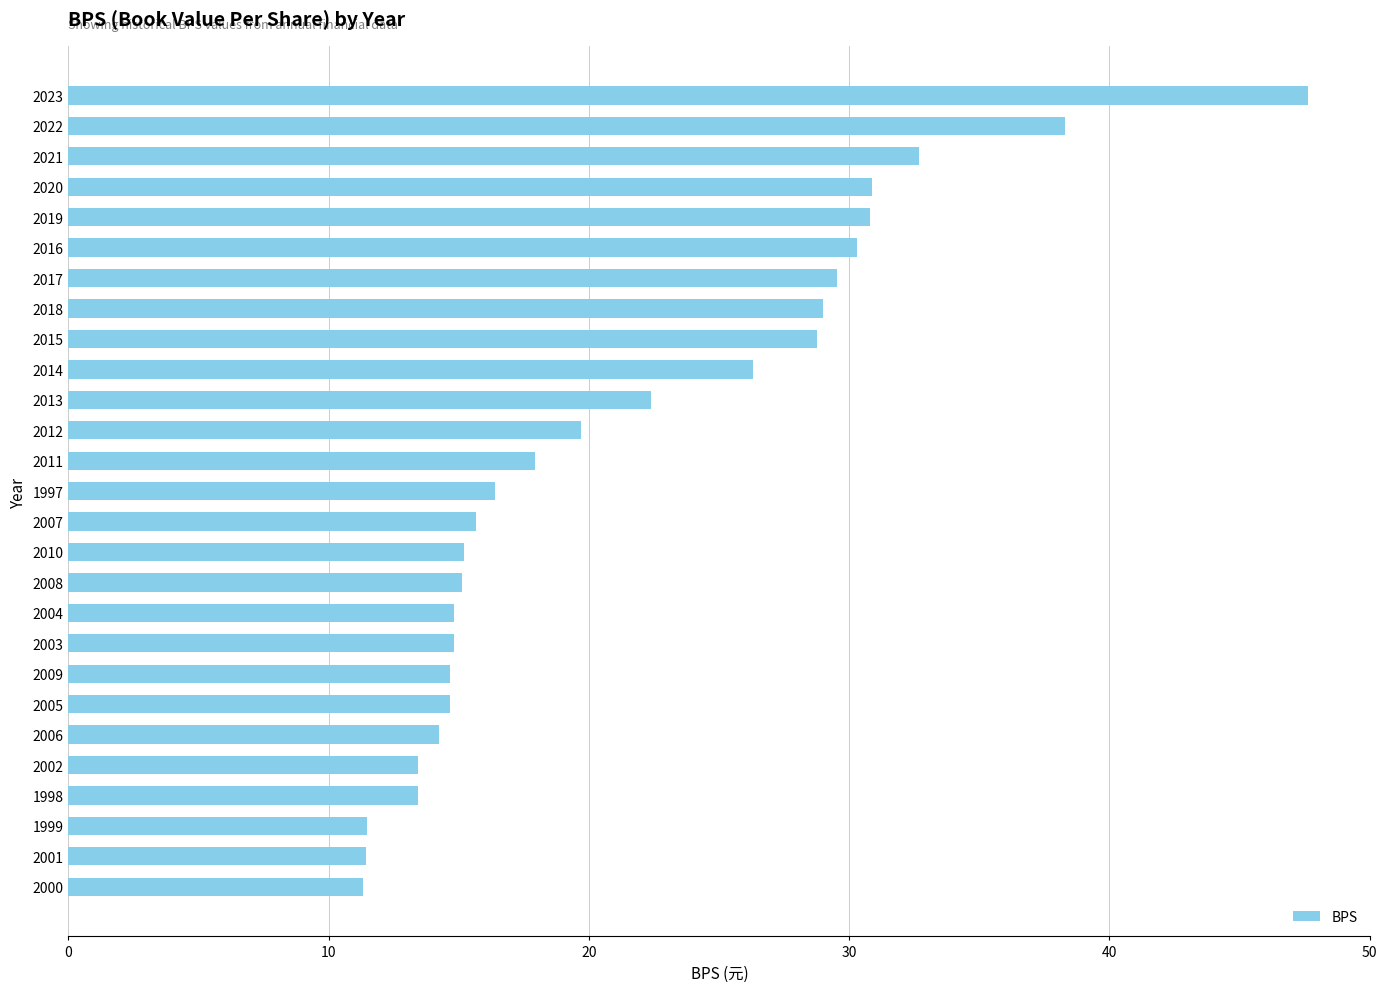

Which has a higher value, 2002 or 2020?

2020